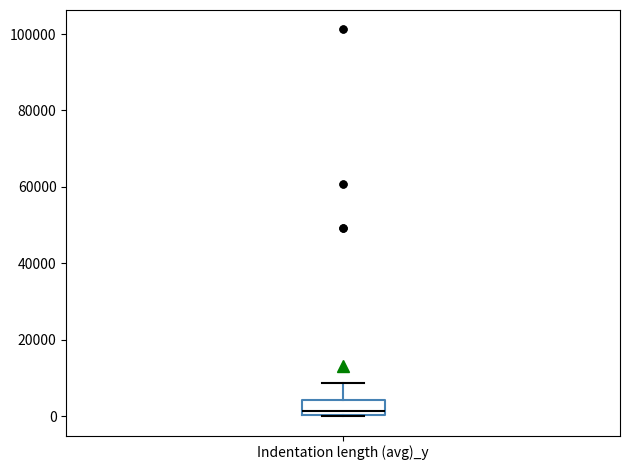

Where is the lower edge of the box for Indentation length (avg)_y on the y-axis? The values are not printed on the chart, so give them approximately, as read against the axis.

0